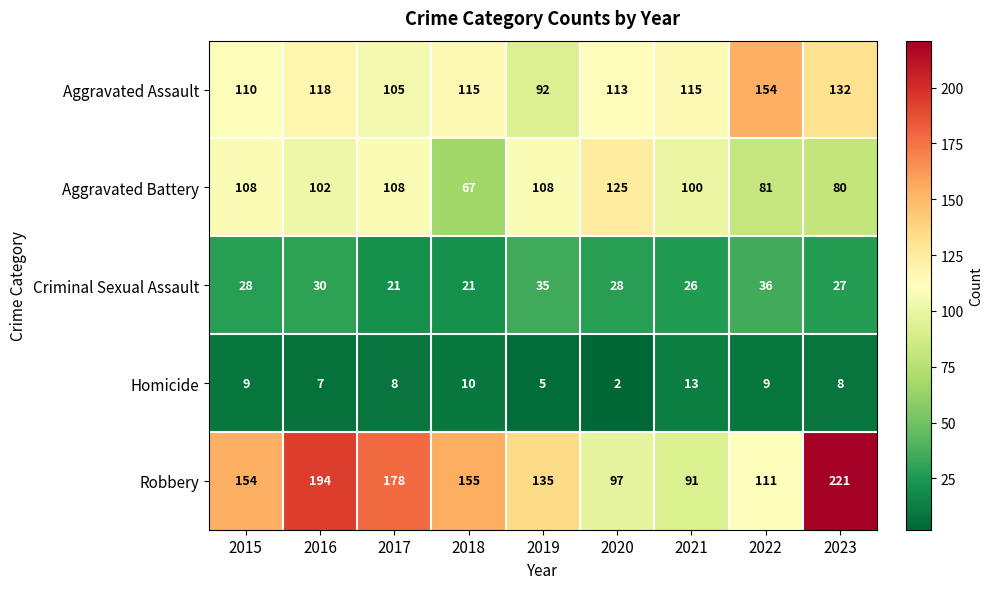

At which category is the sum across all series the highest?

2023